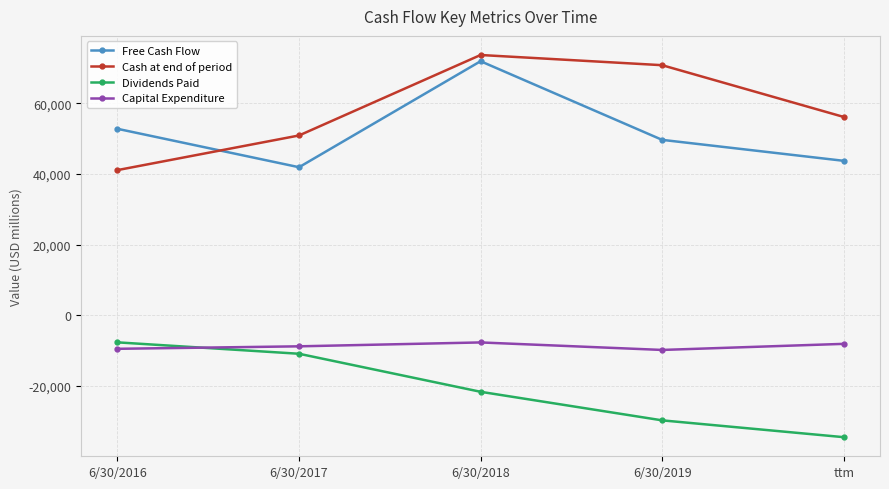

Which series has the widest spread of values?

Cash at end of period